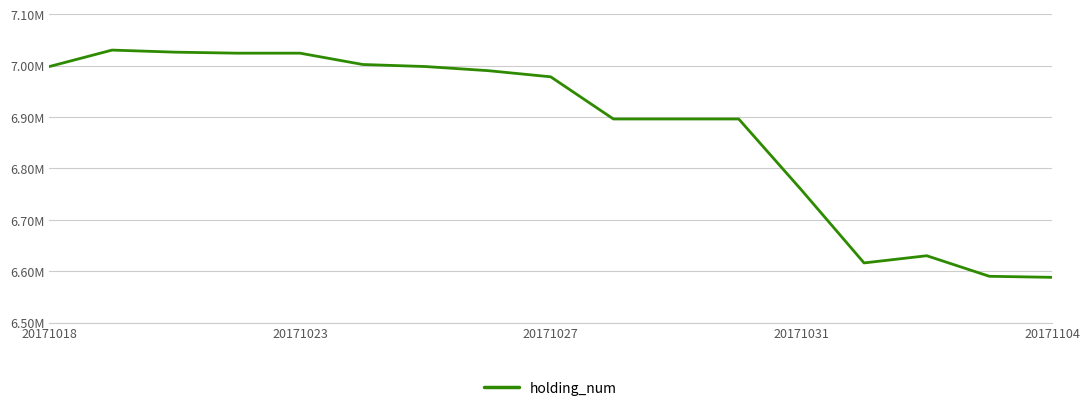

Does the chart display data point markers on the line(s)?

No